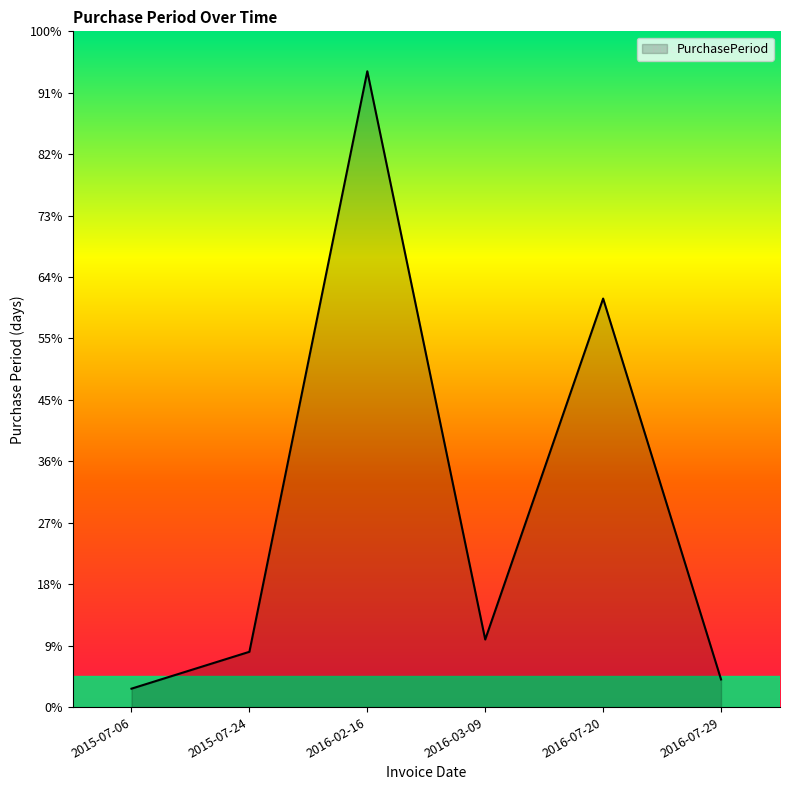

Rank the categories by value from lowest to highest.

2015-07-06, 2016-07-29, 2015-07-24, 2016-03-09, 2016-07-20, 2016-02-16